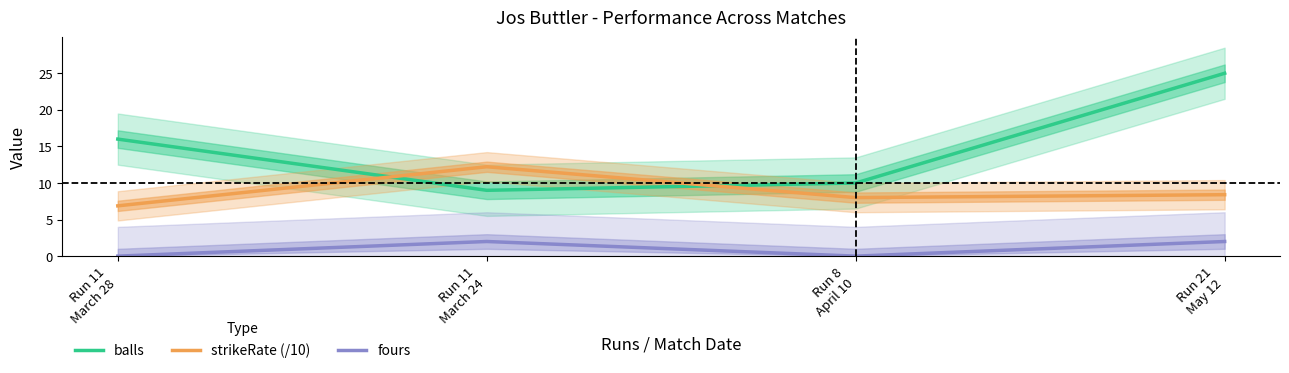

Reading right to left, list all the values displayed in this chart.

balls: Run 21
May 12=25.0	Run 8
April 10=10.0	Run 11
March 24=9.0	Run 11
March 28=16.0
strikeRate (/10): Run 21
May 12=8.4	Run 8
April 10=8.0	Run 11
March 24=12.2	Run 11
March 28=6.9
fours: Run 21
May 12=2.0	Run 8
April 10=0.0	Run 11
March 24=2.0	Run 11
March 28=0.0